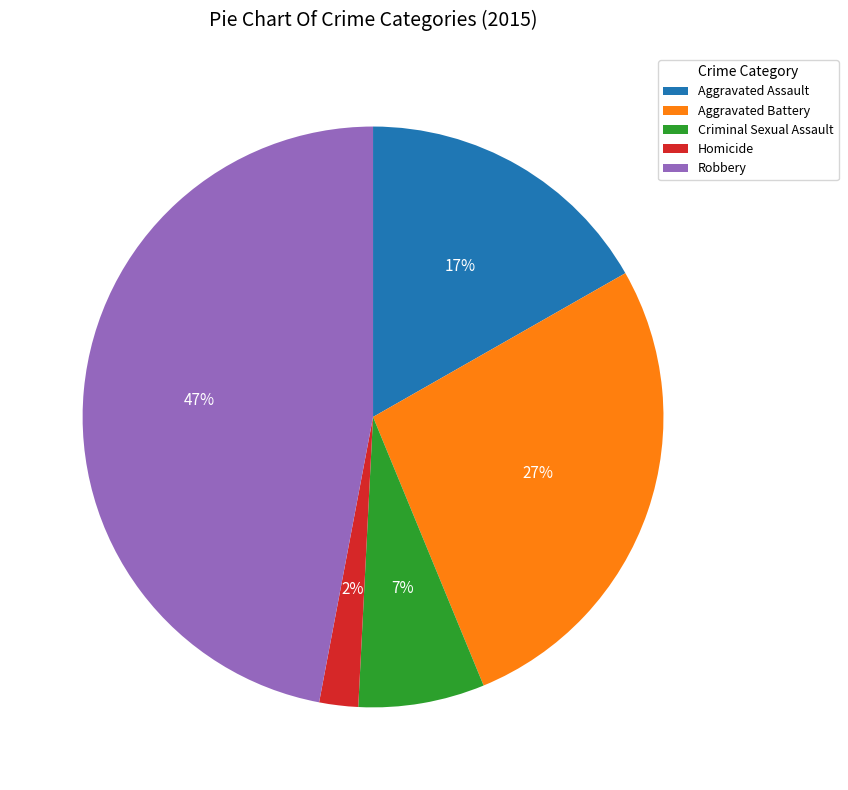

How many slices are in this pie chart?

5